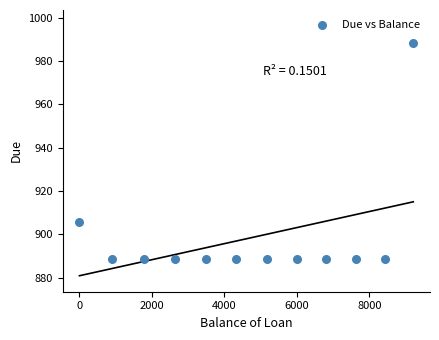

What Y value in the scatter plot is closest to 938?

905.7